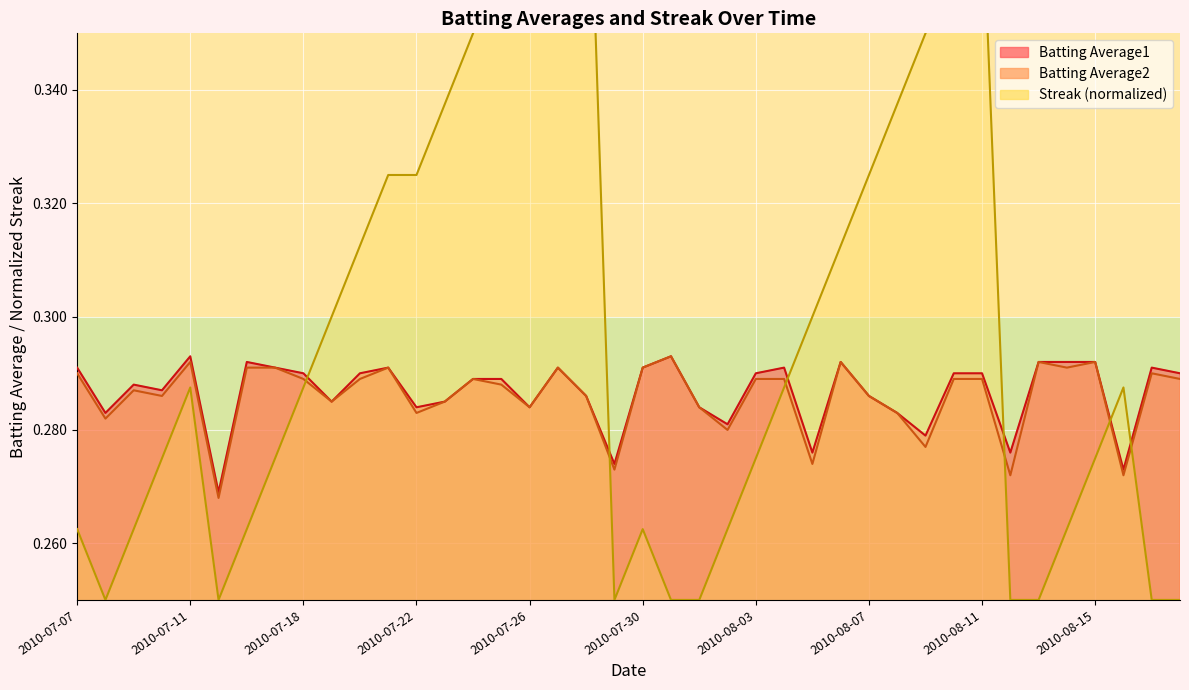

Reading left to right, transcribe all the data shown in this chart.

Batting Average1: 0.3	0.3	0.3	0.3	0.3	0.3	0.3	0.3	0.3	0.3	0.3	0.3	0.3	0.3	0.3	0.3	0.3	0.3	0.3	0.3	0.3	0.3	0.3	0.3	0.3	0.3	0.3	0.3	0.3	0.3	0.3	0.3	0.3	0.3	0.3	0.3	0.3	0.3	0.3	0.3
Batting Average2: 0.3	0.3	0.3	0.3	0.3	0.3	0.3	0.3	0.3	0.3	0.3	0.3	0.3	0.3	0.3	0.3	0.3	0.3	0.3	0.3	0.3	0.3	0.3	0.3	0.3	0.3	0.3	0.3	0.3	0.3	0.3	0.3	0.3	0.3	0.3	0.3	0.3	0.3	0.3	0.3
Streak: 0.3	0.2	0.3	0.3	0.3	0.2	0.3	0.3	0.3	0.3	0.3	0.3	0.3	0.3	0.3	0.4	0.4	0.4	0.4	0.2	0.3	0.2	0.2	0.3	0.3	0.3	0.3	0.3	0.3	0.3	0.3	0.4	0.4	0.2	0.2	0.3	0.3	0.3	0.2	0.2